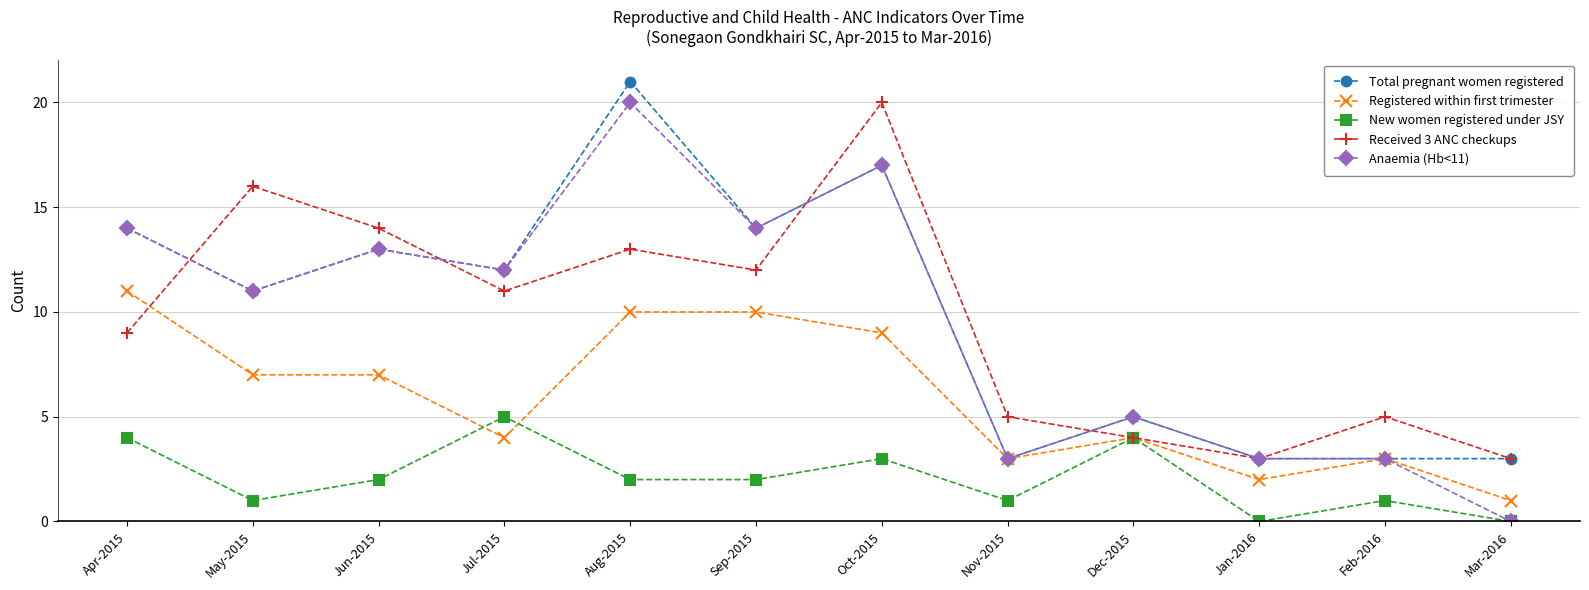

Count the Registered within first trimester values in the range 3 to 10.

9